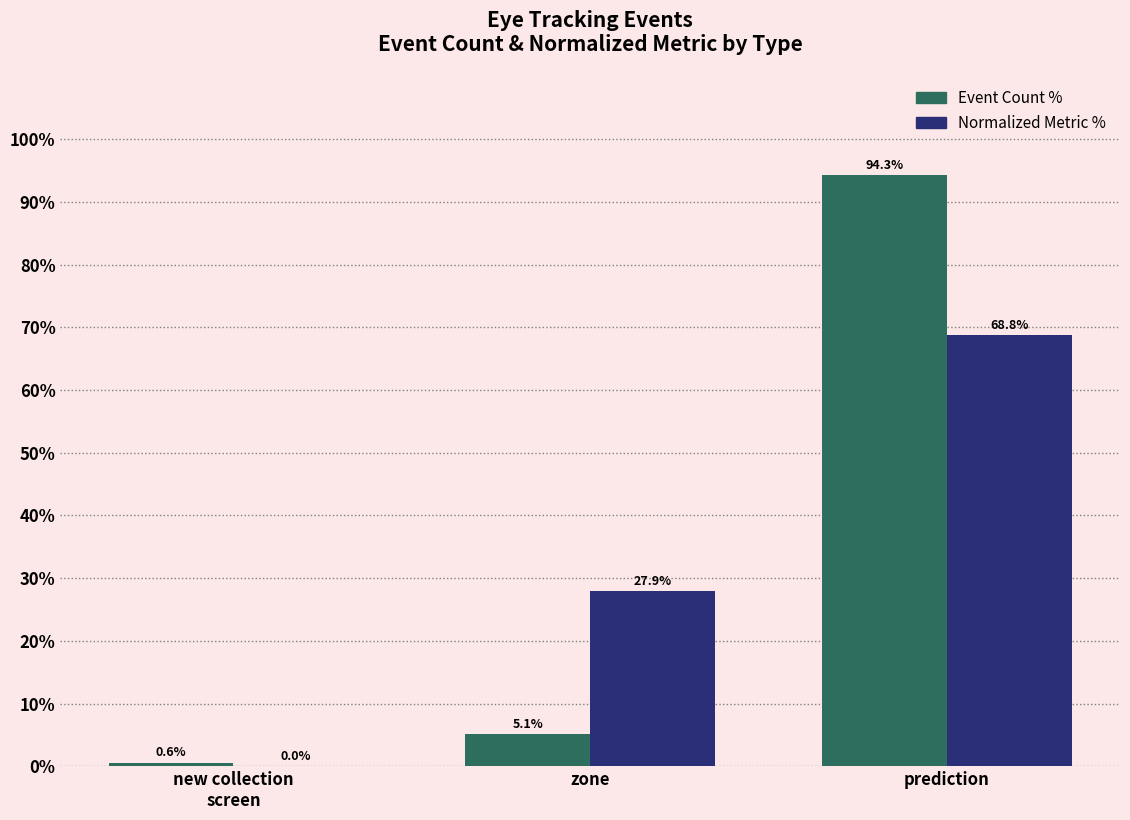

Which series has the largest total across all categories?

Event Count %